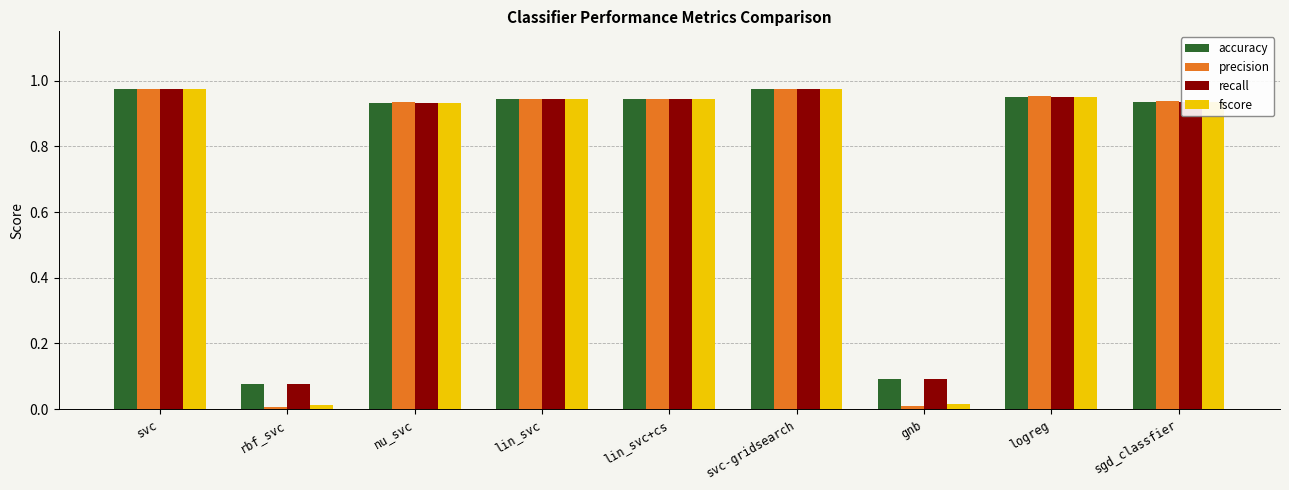

Which series has the largest range (max minus min)?

precision